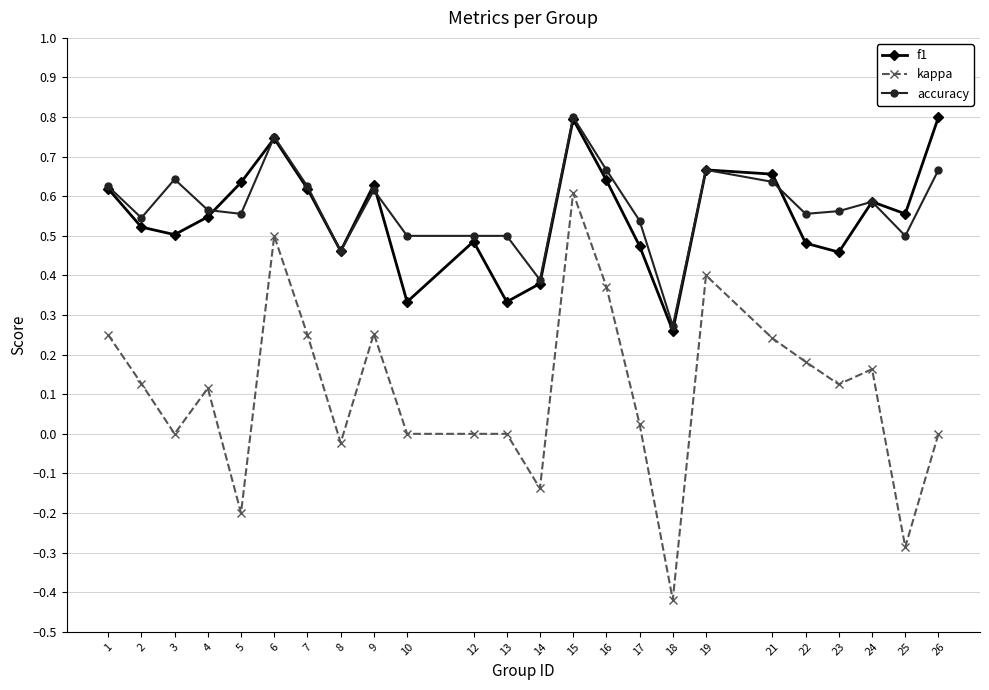

How many interior local valleys does the f1 series have?

7